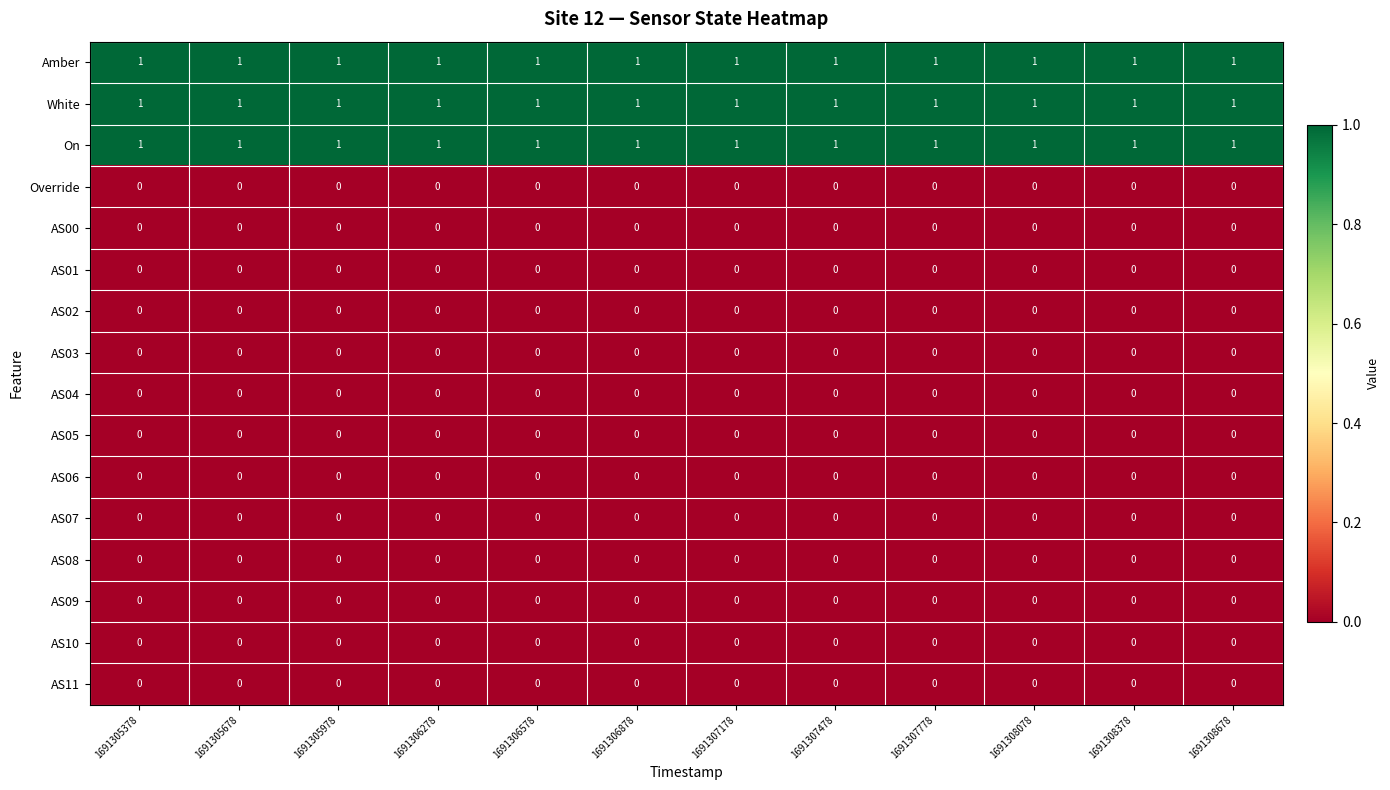

The value of On at 1691305678 is 1. True or false?

True